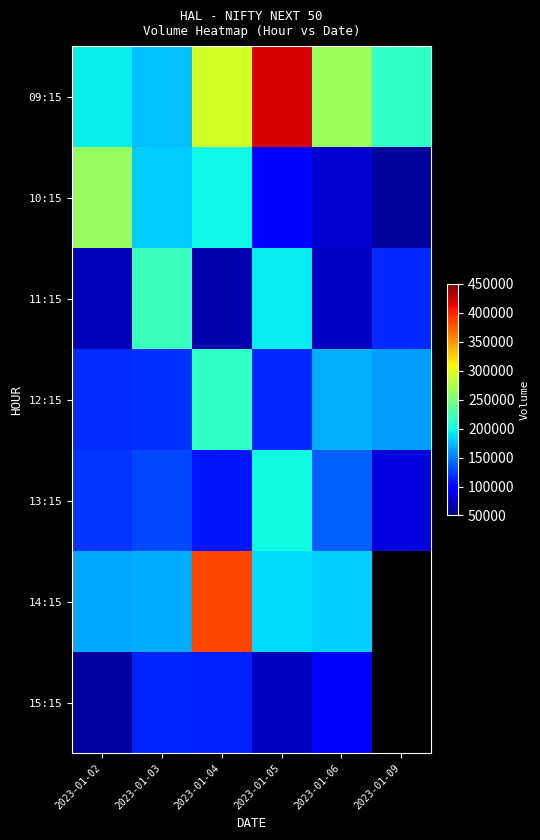

The 11:15 series shows 191736.6 at 2023-01-09. True or false?

False